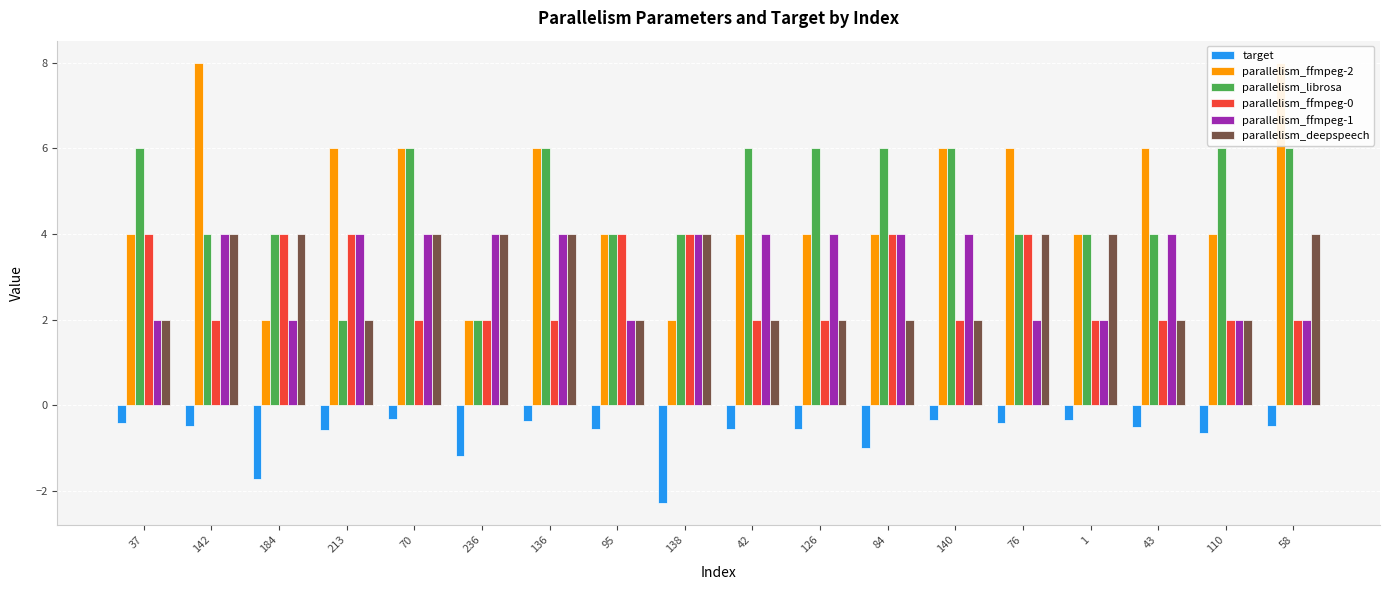

True or false: parallelism_librosa has a value of 3.2 at 213.

False